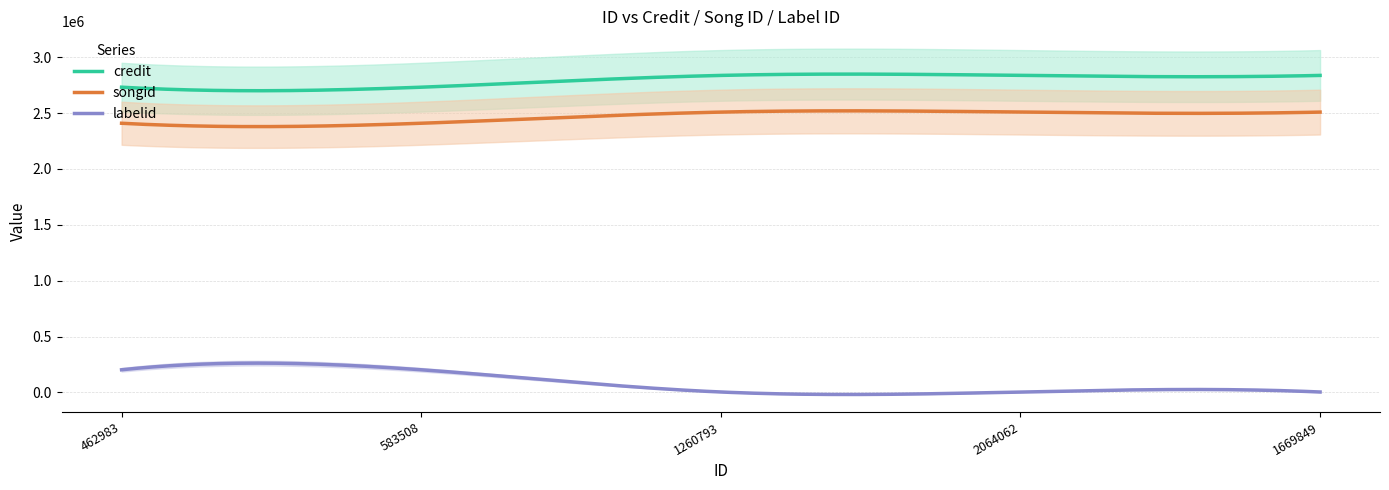

True or false: credit and songid intersect in this chart.

False